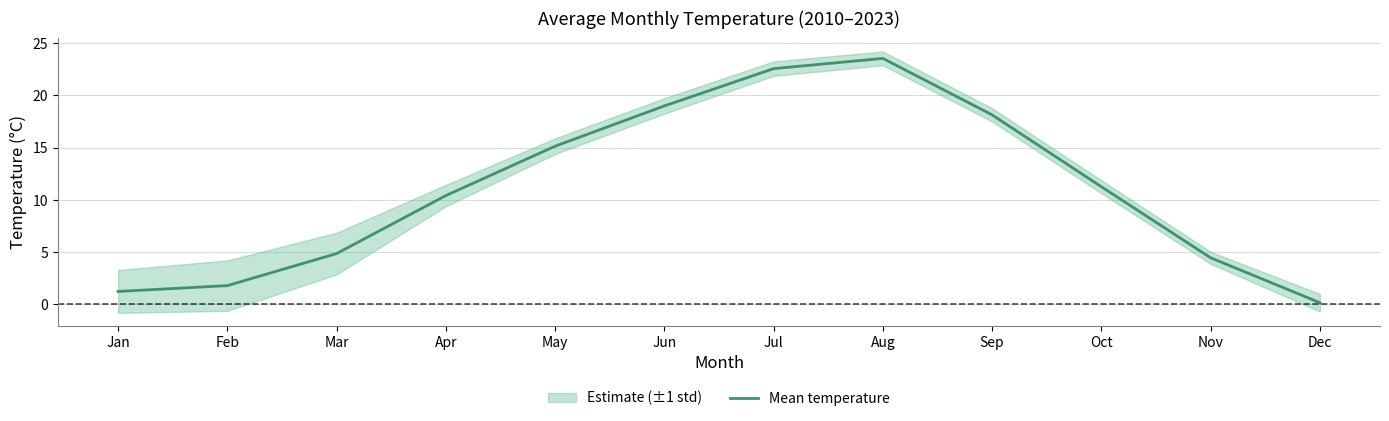

At which category does the data reach its first local peak?

Aug